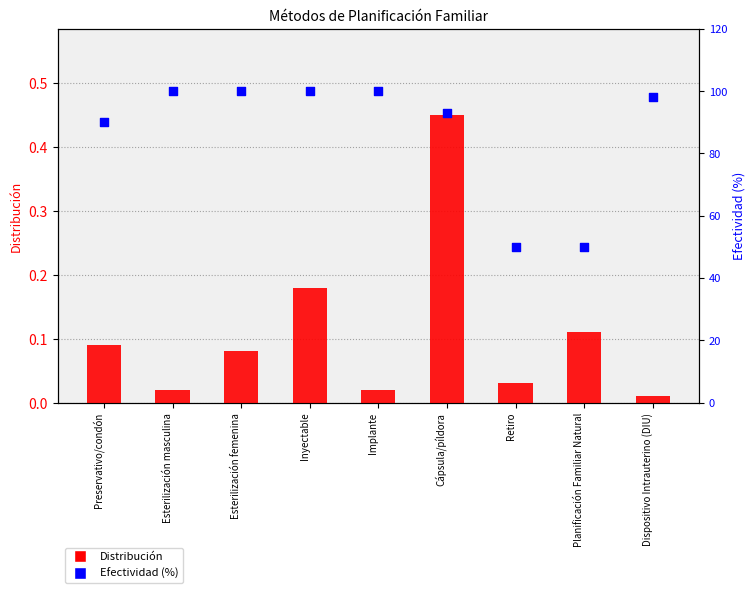

At which category is the sum across all series the highest?

Inyectable